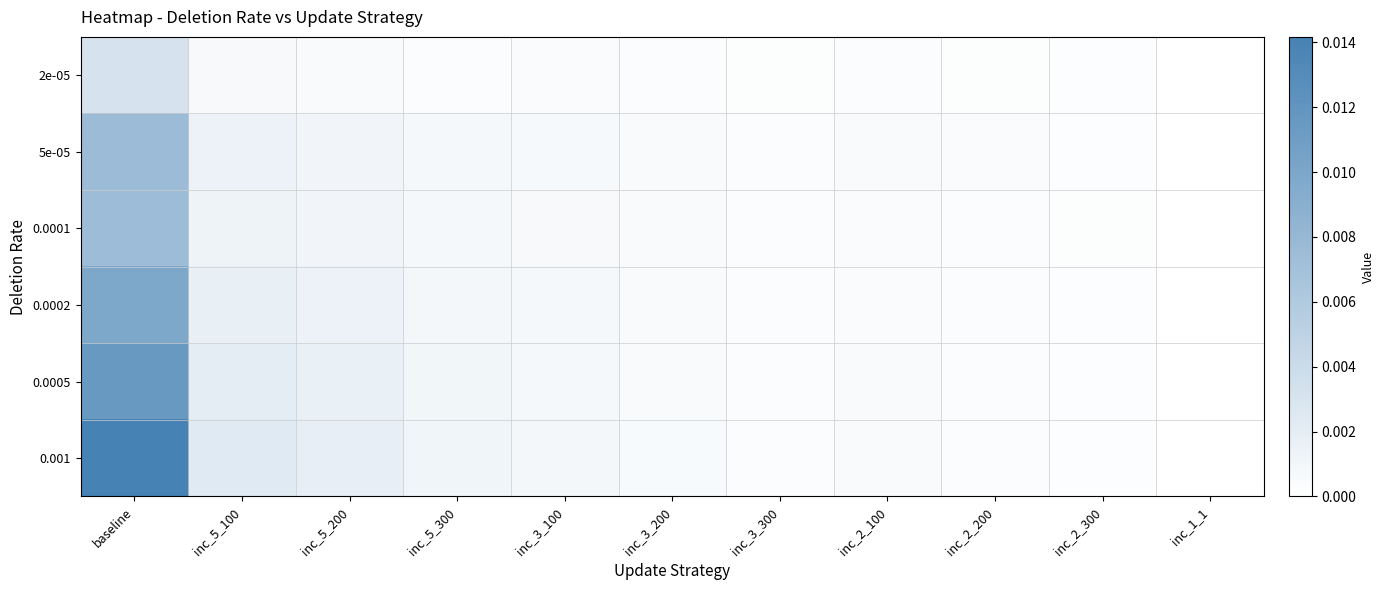

Which series has the largest total across all categories?

0.001